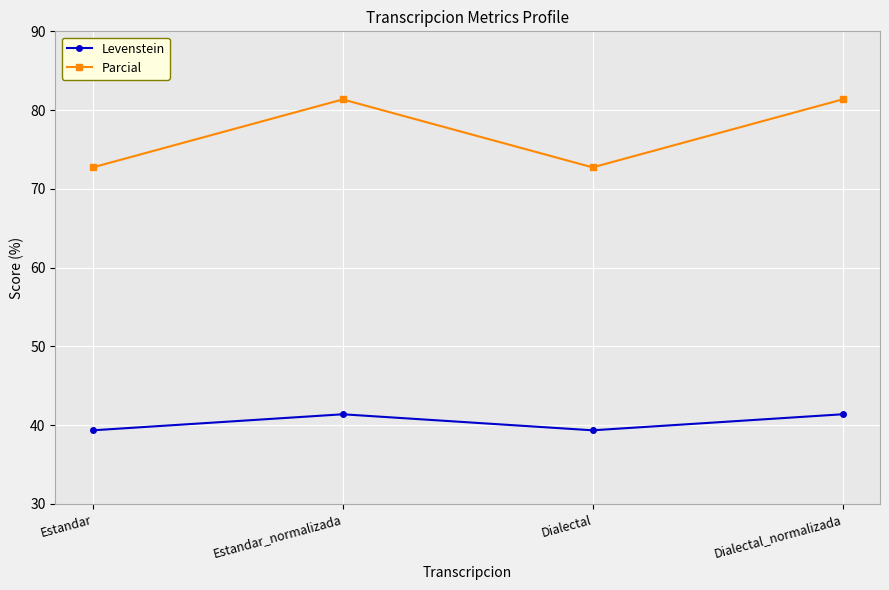

What is the label of the 4th point from the left?

Dialectal_normalizada